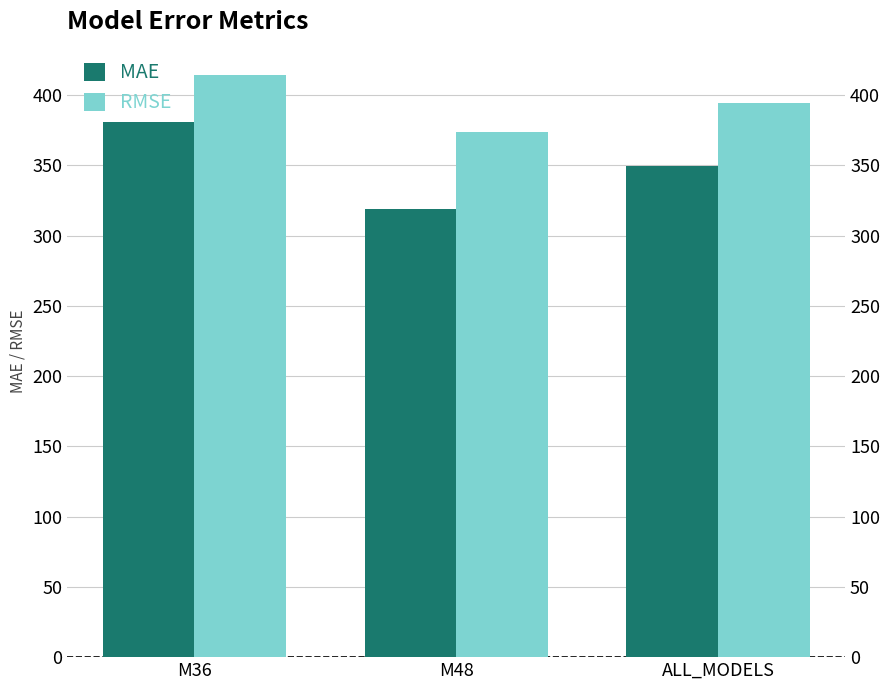

The MAE series shows 154.5 at M36. True or false?

False